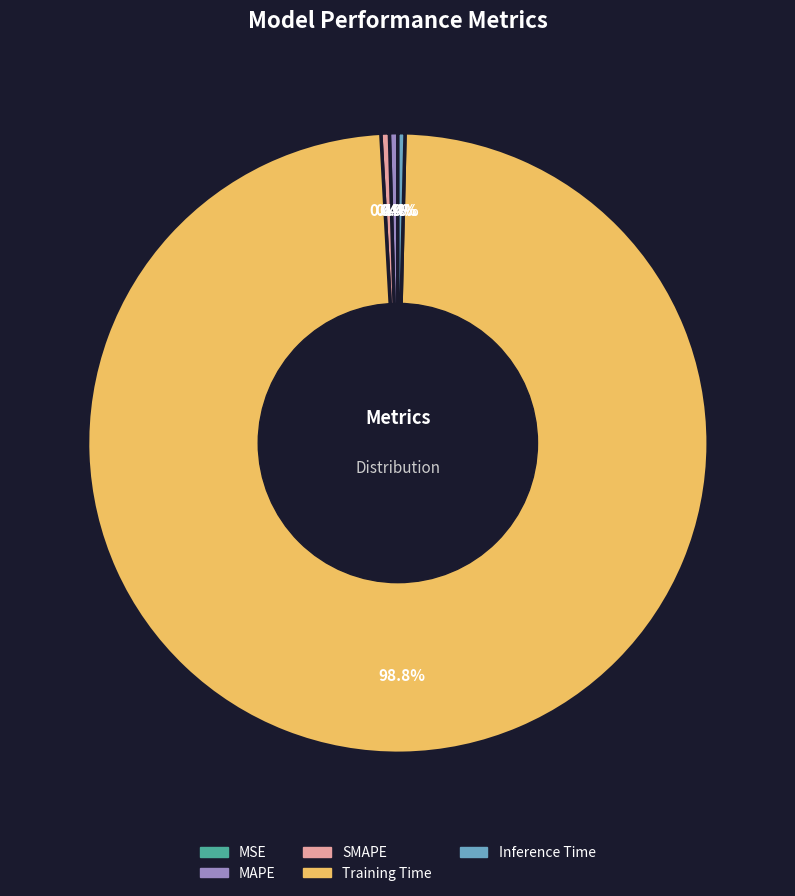

Which category has the biggest portion of the pie?

Training Time